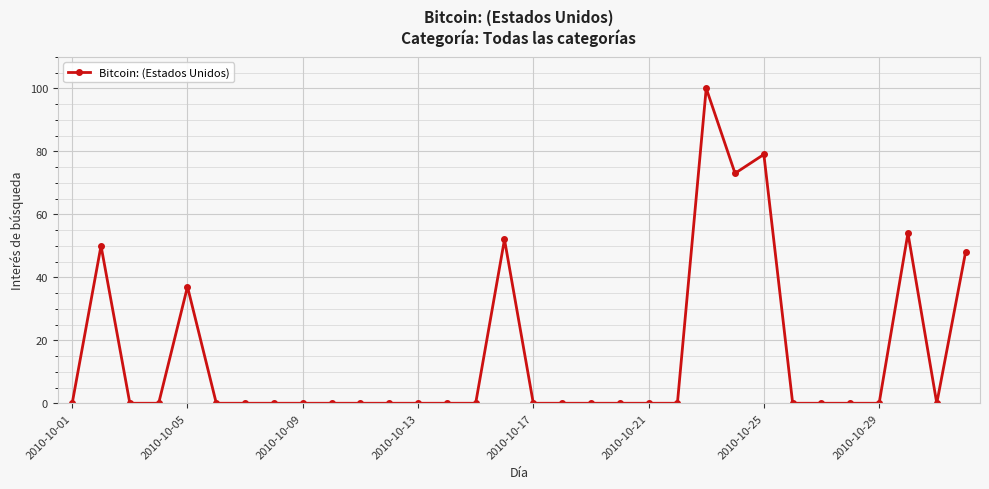

What is the difference between the second highest and second lowest values?

79